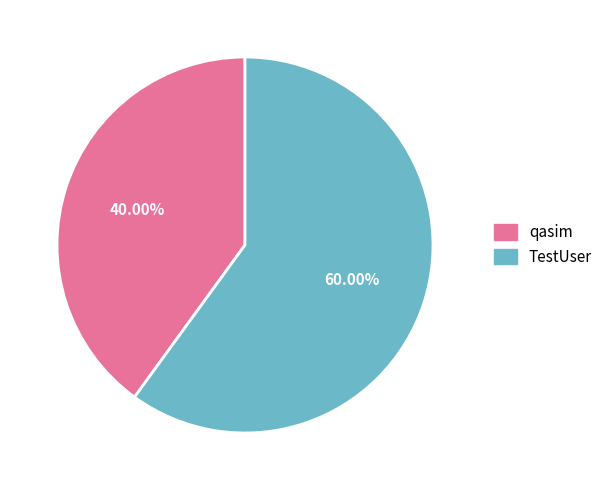

Is there any slice that represents more than half of the pie?

Yes